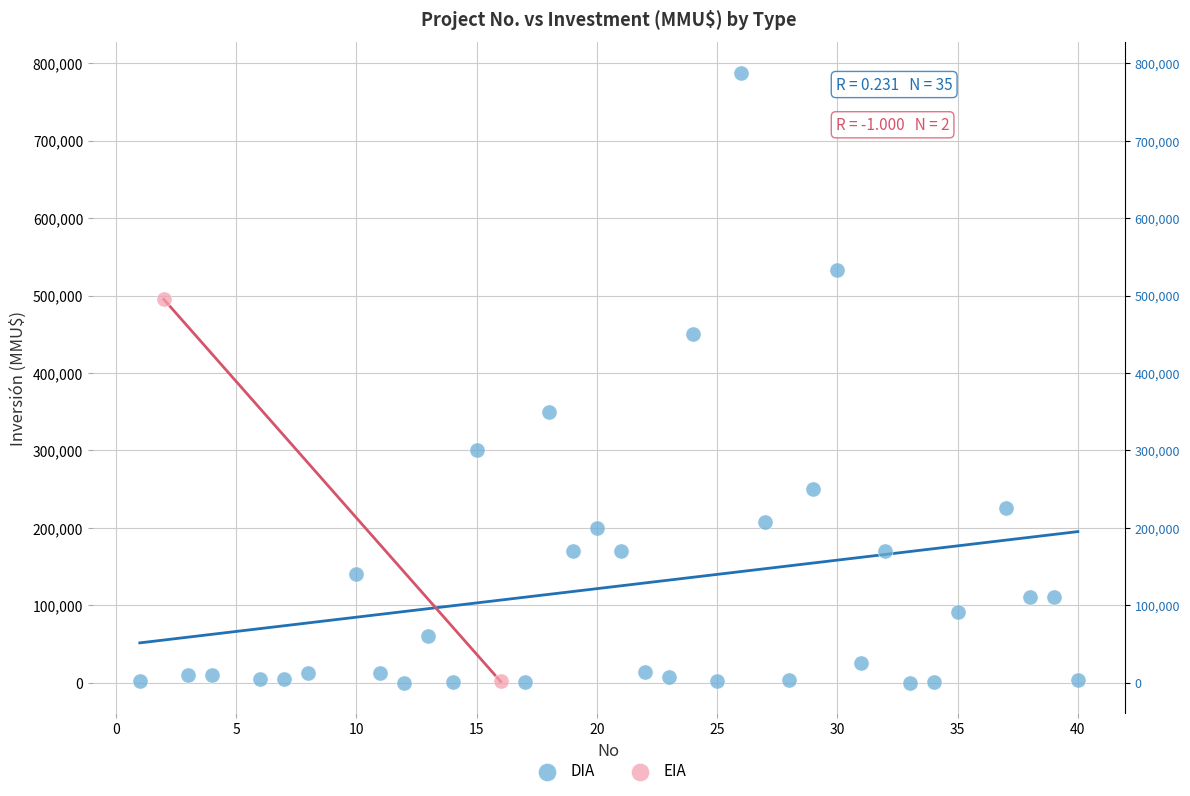

What are all the series names shown in the legend?

DIA, EIA